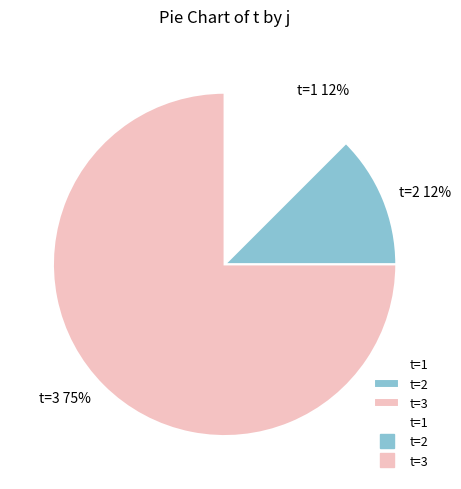

Which has a higher value, t=2 or t=3?

t=3